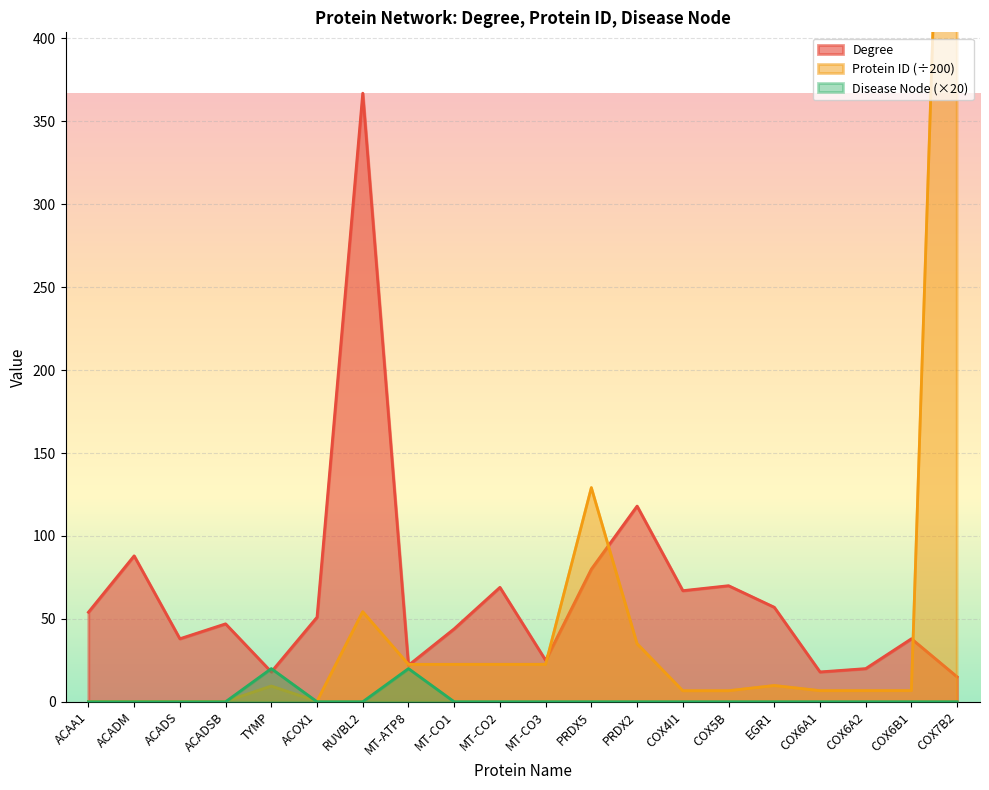

What is the maximum value for Degree?

367